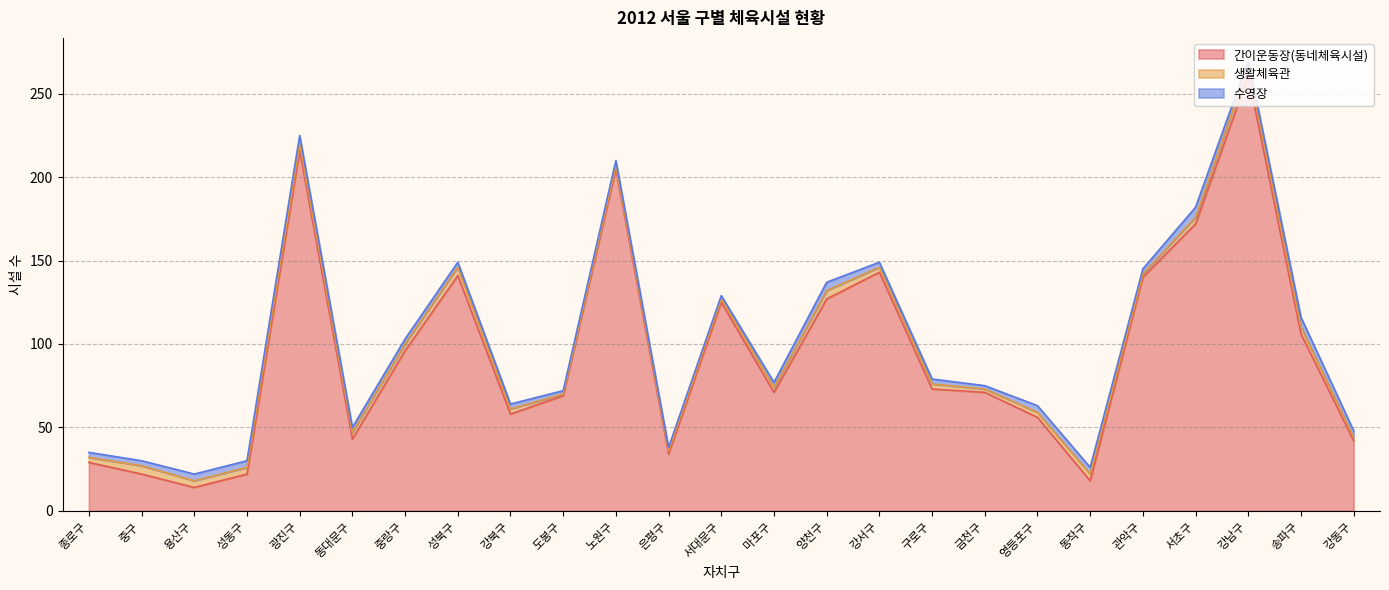

True or false: 간이운동장(동네체육시설) and 수영장 cross at least once.

False